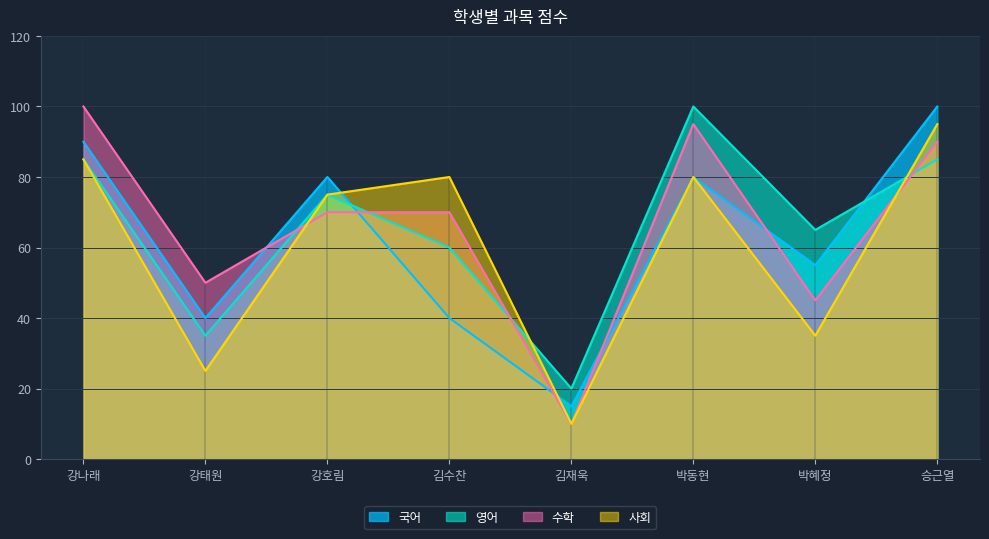

Reading left to right, list all the values displayed in this chart.

영어: 강나래=85	강태원=35	강호림=75	김수찬=60	김재욱=20	박동현=100	박혜정=65	승근열=85
수학: 강나래=100	강태원=50	강호림=70	김수찬=70	김재욱=10	박동현=95	박혜정=45	승근열=90
사회: 강나래=85	강태원=25	강호림=75	김수찬=80	김재욱=10	박동현=80	박혜정=35	승근열=95
국어: 강나래=90	강태원=40	강호림=80	김수찬=40	김재욱=15	박동현=80	박혜정=55	승근열=100